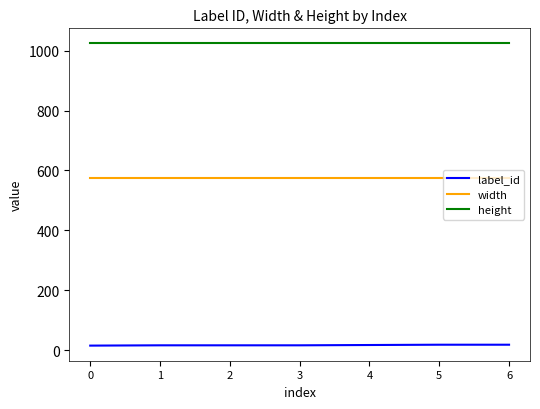

Count the number of categories in the chart.

7